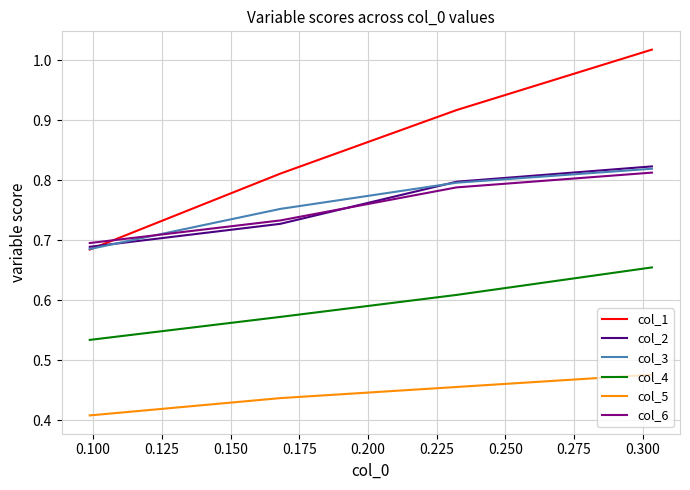

Which series has the widest spread of values?

col_1